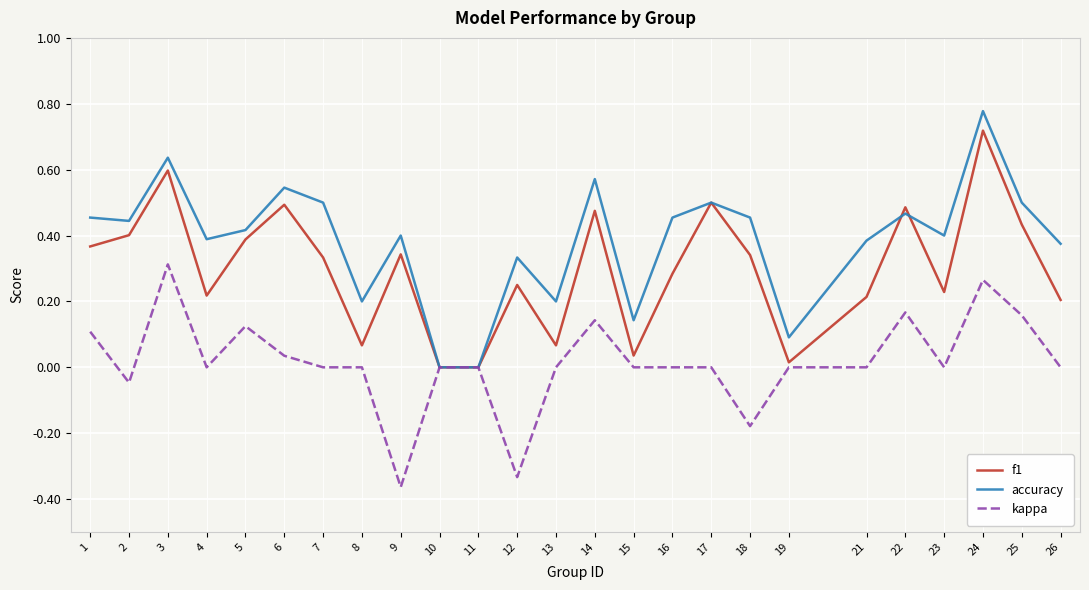

Where is the first local maximum for accuracy?

3